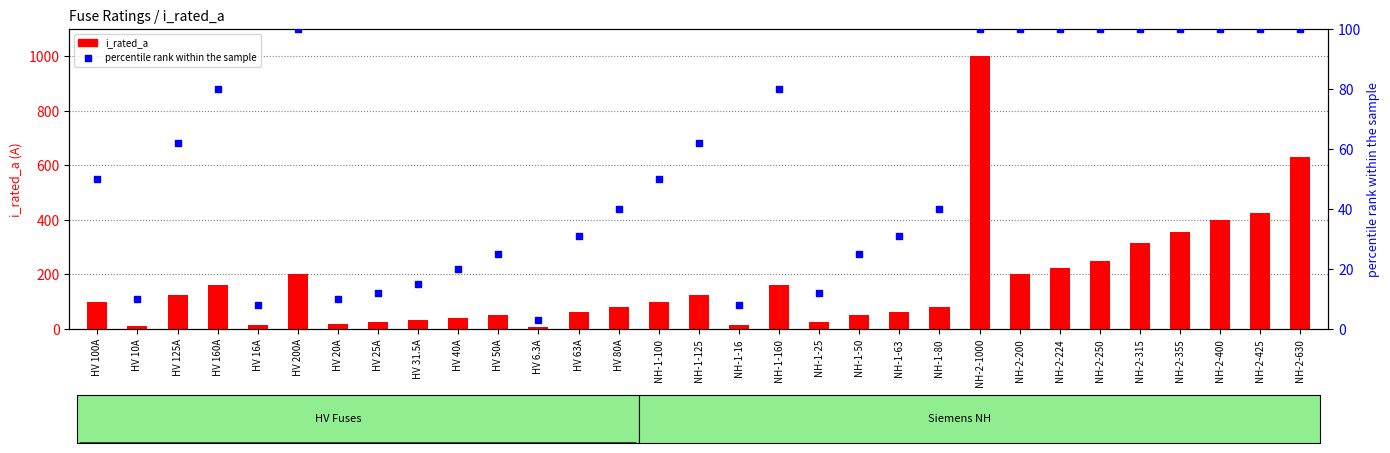

Which series has the largest Y range (max minus min)?

i_rated_a